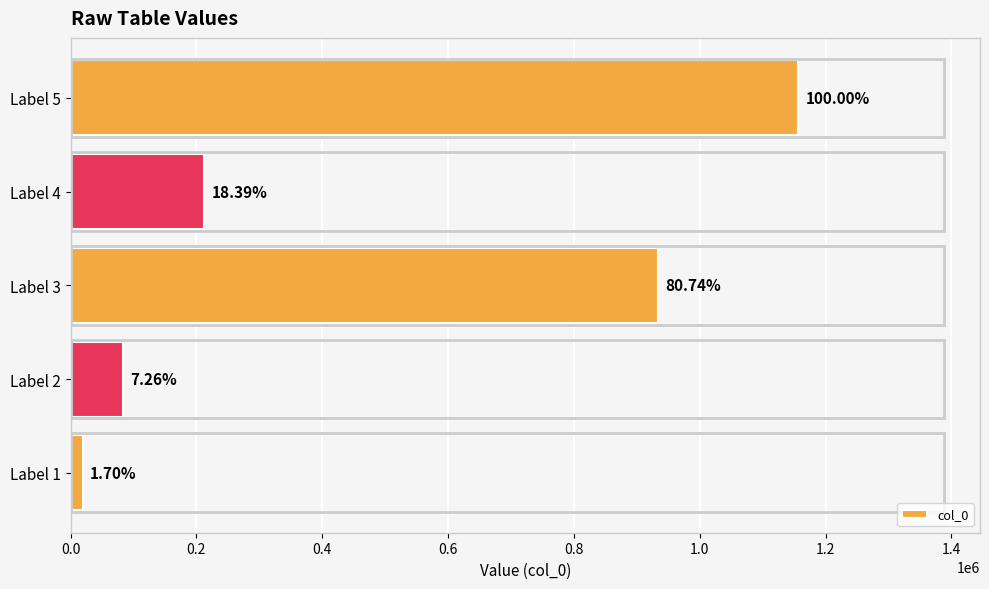

What is the maximum value shown in the chart?

1156434